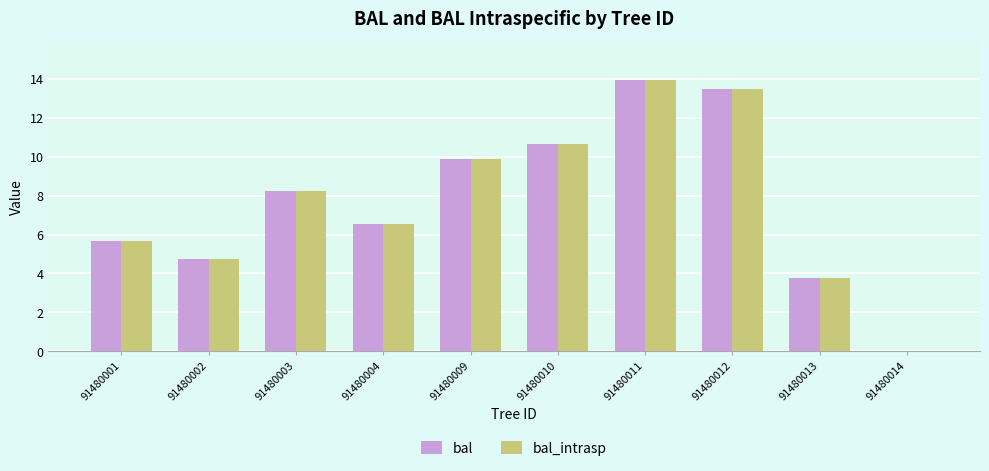

At which label does bal_intrasp first exceed 8?

91480003